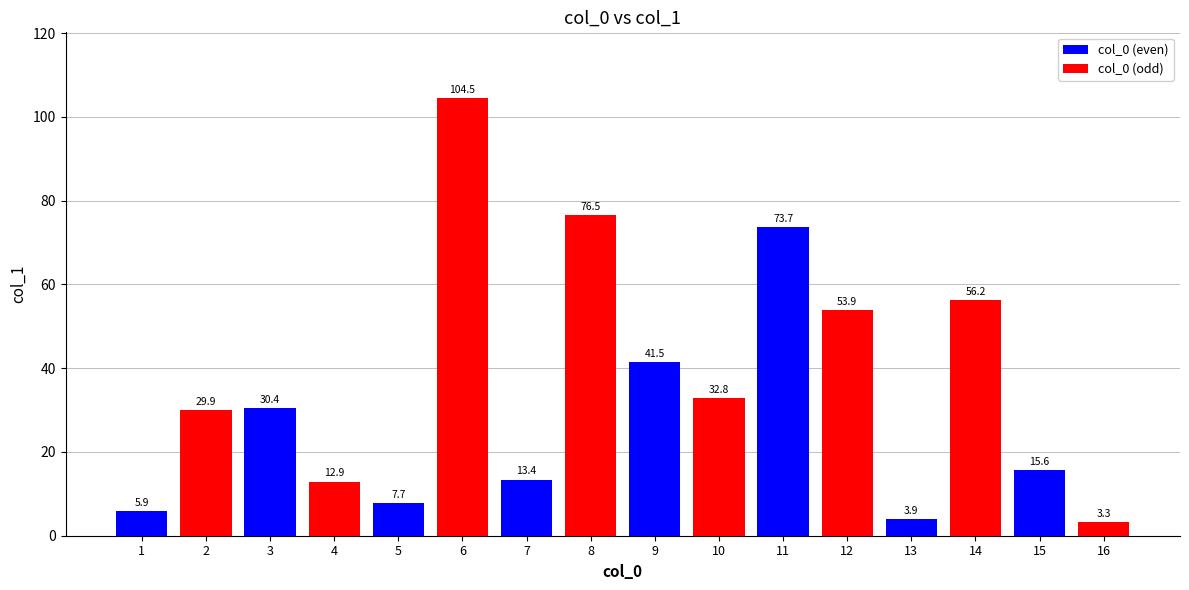

How many categories are shown in the chart?

8